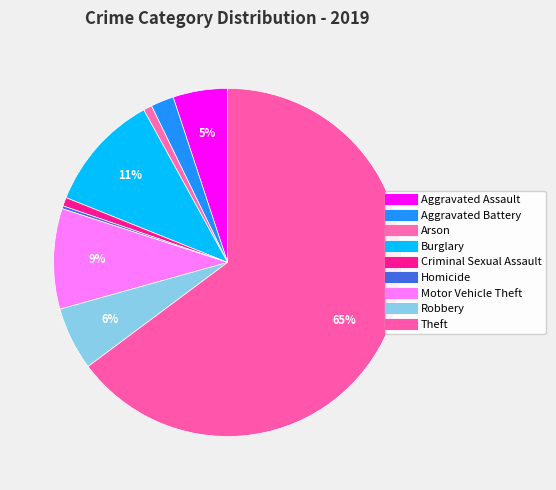

Which has a higher value, Theft or Criminal Sexual Assault?

Theft